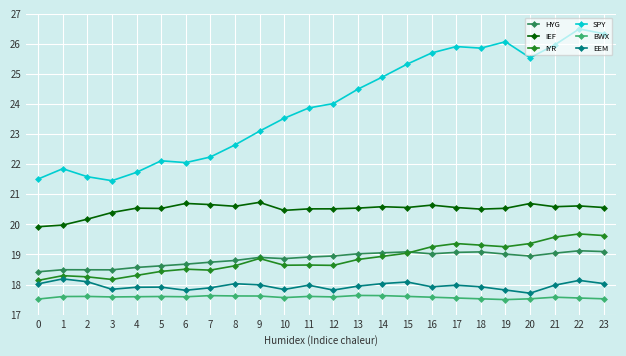

True or false: SPY and EEM cross at least once.

False